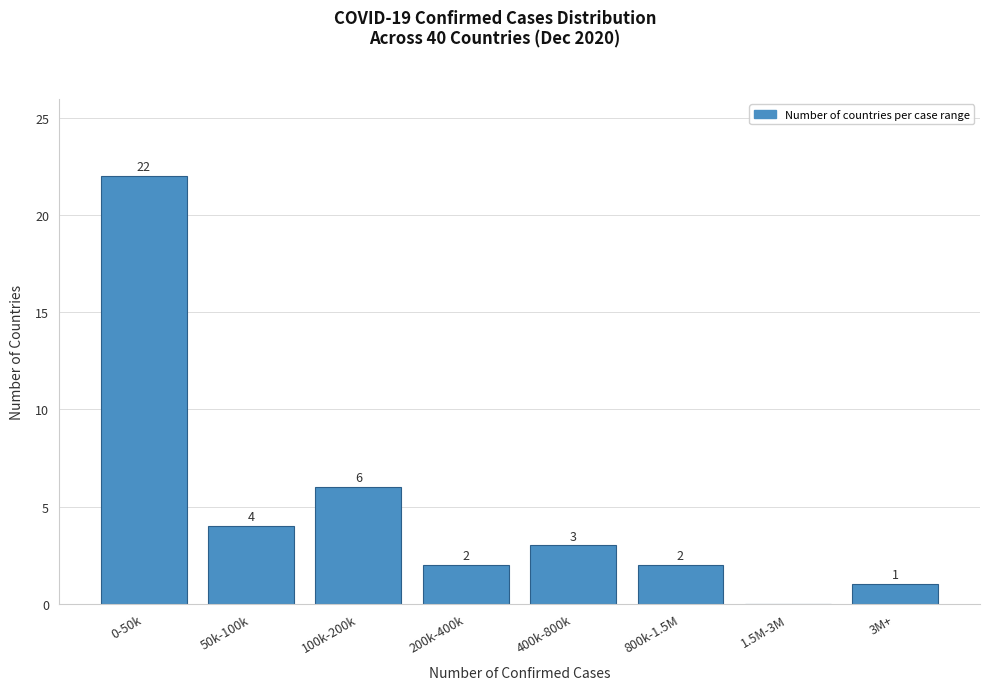

Reading right to left, extract all data points from this chart.

3M+=1	1.5M-3M=0	800k-1.5M=2	400k-800k=3	200k-400k=2	100k-200k=6	50k-100k=4	0-50k=22